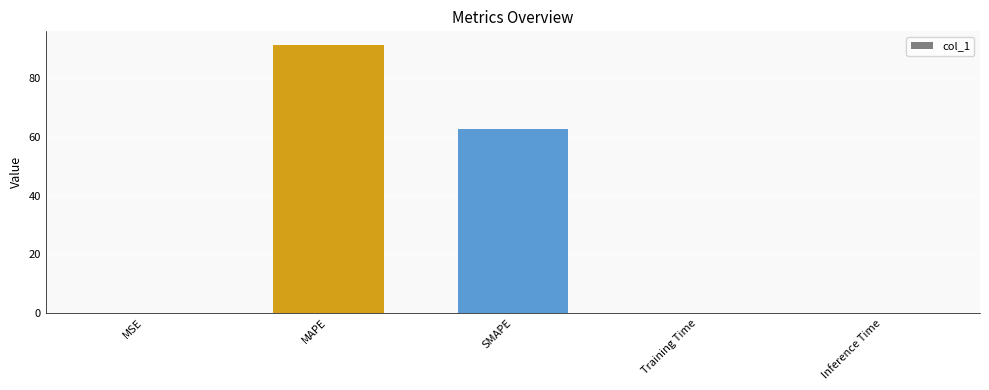

At which label is the value closest to 45?

SMAPE